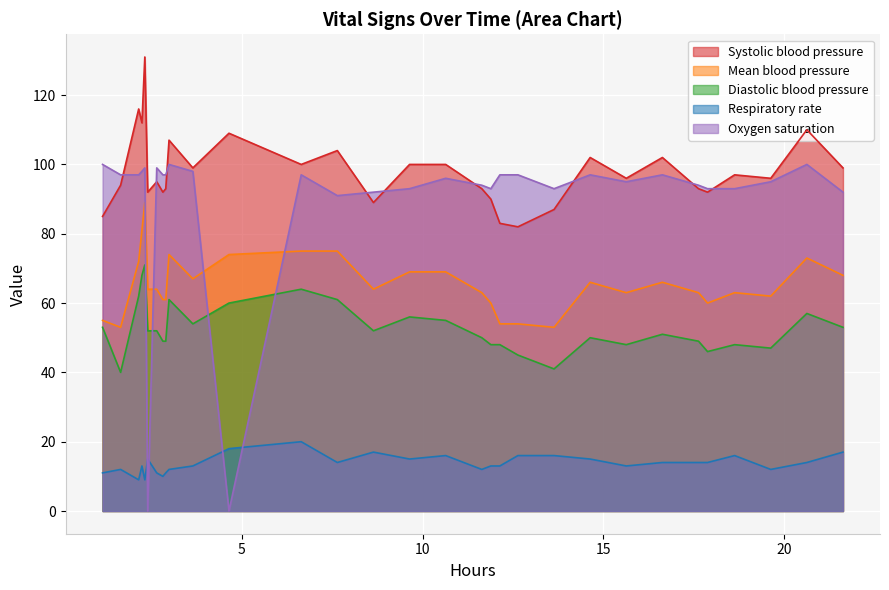

Reading right to left, extract all data points from this chart.

Systolic blood pressure: 99	110	96	97	92	93	102	96	102	87	82	83	90	93	100	100	89	104	100	109	99	107	93	92	95	92	131	112	116	94	85
Mean blood pressure: 68	73	62	63	60	63	66	63	66	53	54	54	60	63	69	69	64	75	75	74	67	74	61	61	64	64	89	81	72	53	55
Diastolic blood pressure: 53	57	47	48	46	49	51	48	50	41	45	48	48	50	55	56	52	61	64	60	54	61	49	49	52	52	71	68	62	40	53
Respiratory rate: 17	14	12	16	14	14	14	13	15	16	16	13	13	12	16	15	17	14	20	18	13	12	11	10	11	15	9	13	9	12	11
Oxygen saturation: 92	100	95	93	93	94	97	95	97	93	97	97	93	94	96	93	92	91	97	0	98	100	97	97	99	0	99	98	97	97	100